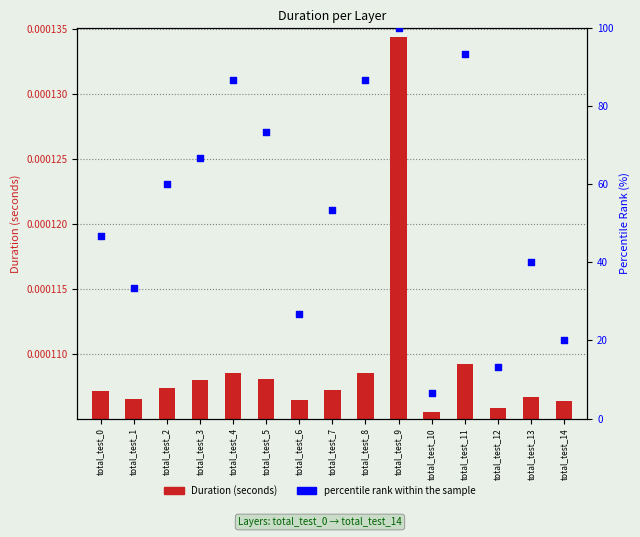

Which series reaches the minimum Y coordinate?

Duration (seconds)